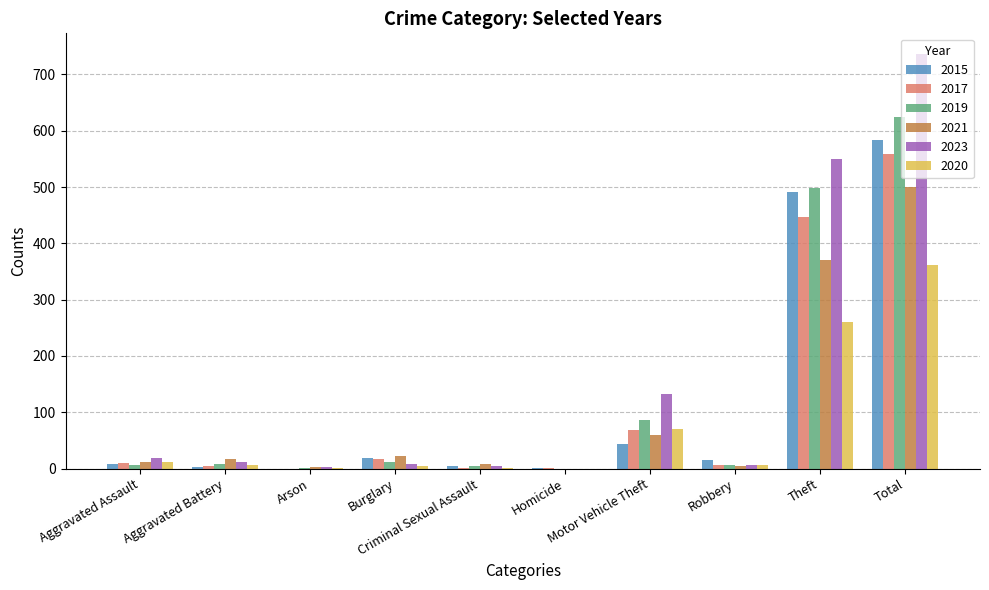

What is the maximum value for 2017?

558